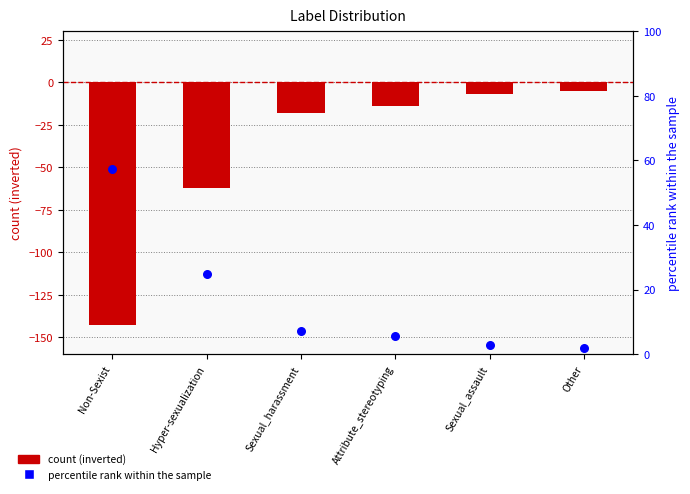

What is the total value across all series at Attribute_stereotyping?

-8.4